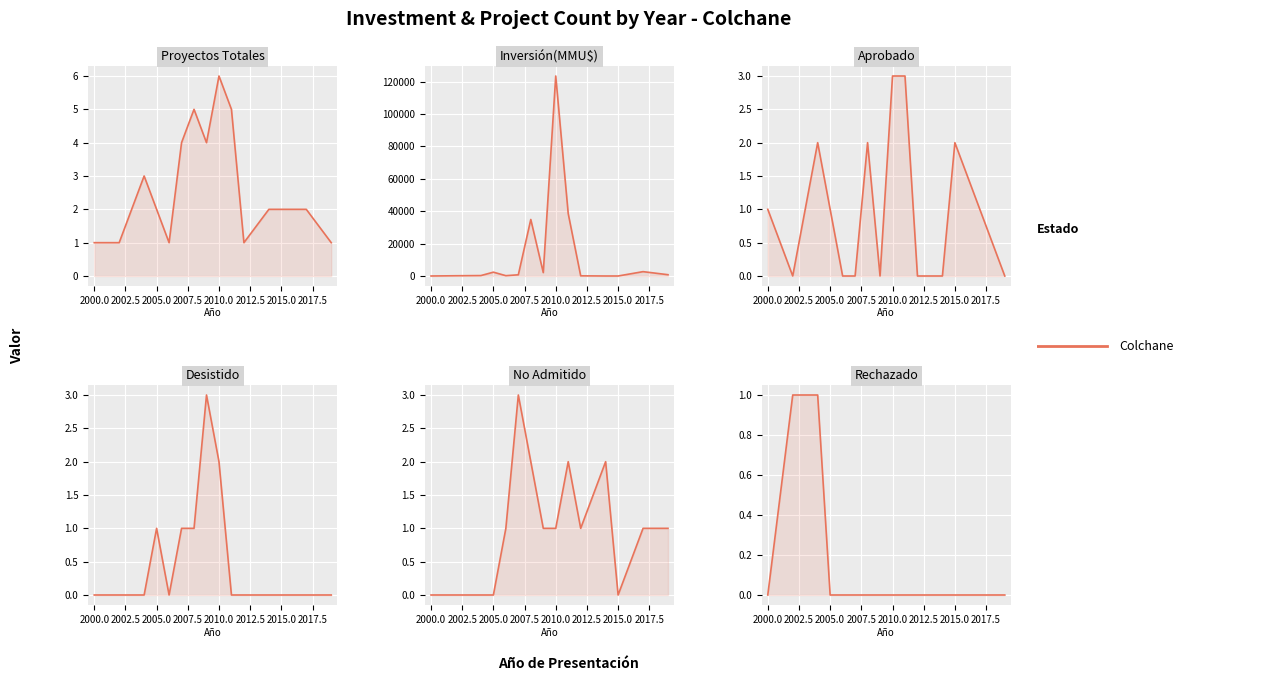

What is the difference between the maximum and second lowest values in the Proyectos Totales series?

5